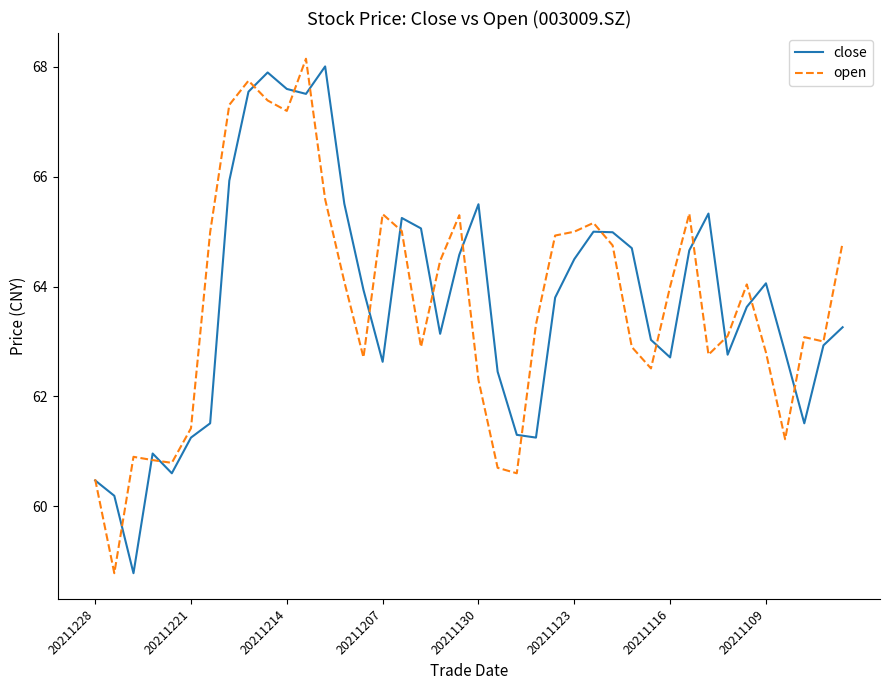

What is the maximum value shown in the chart?

68.2